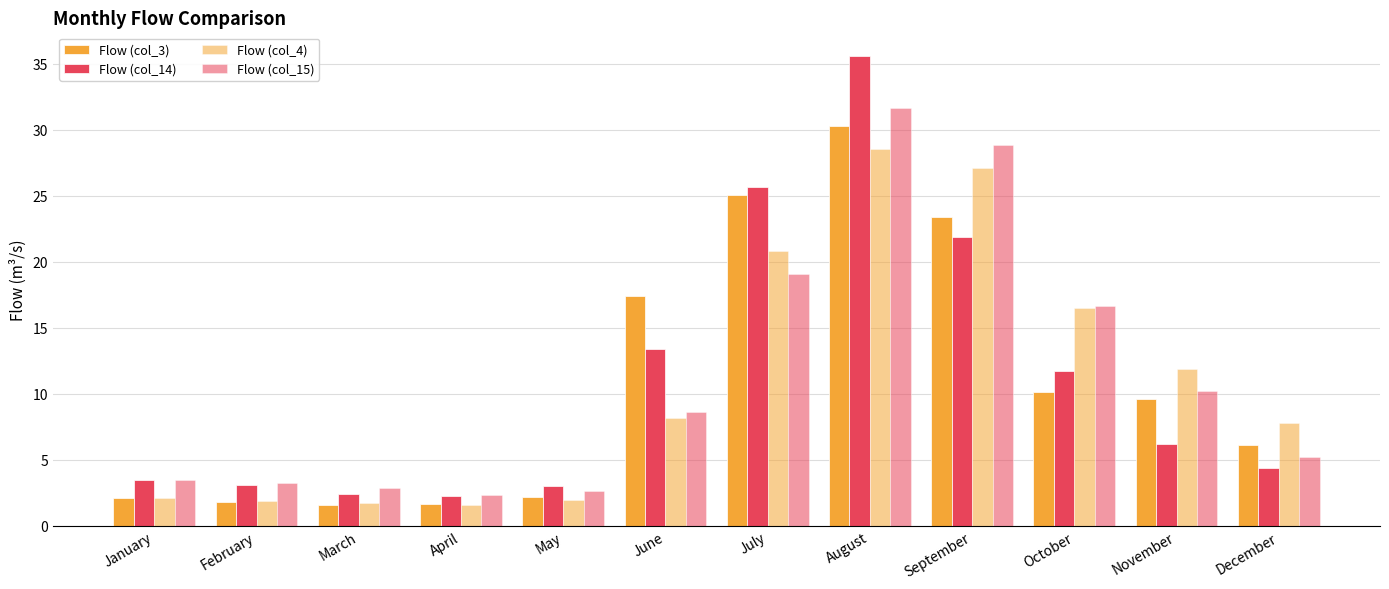

How many bars are there in total?

48